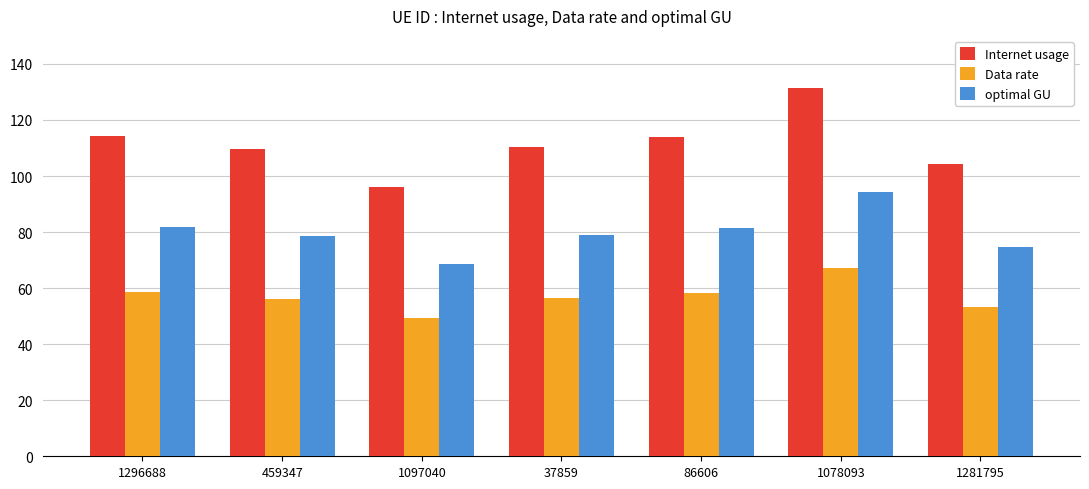

What are all the series names shown in the legend?

Internet usage, Data rate, optimal GU